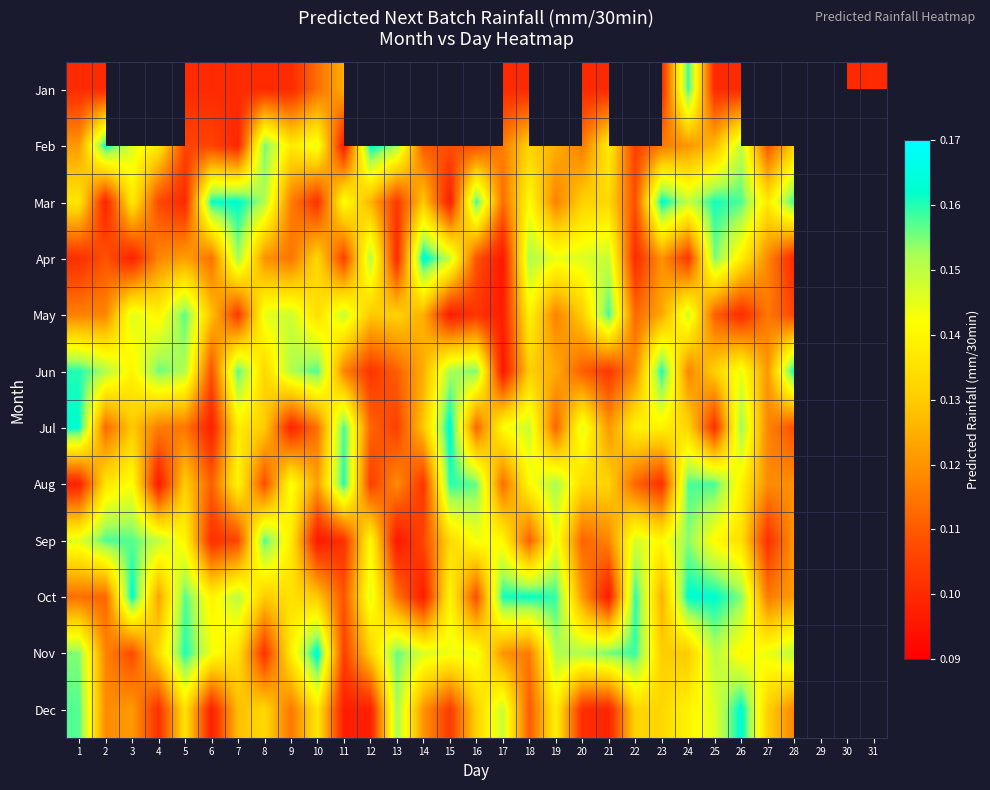

How many values in May are above zero?

28